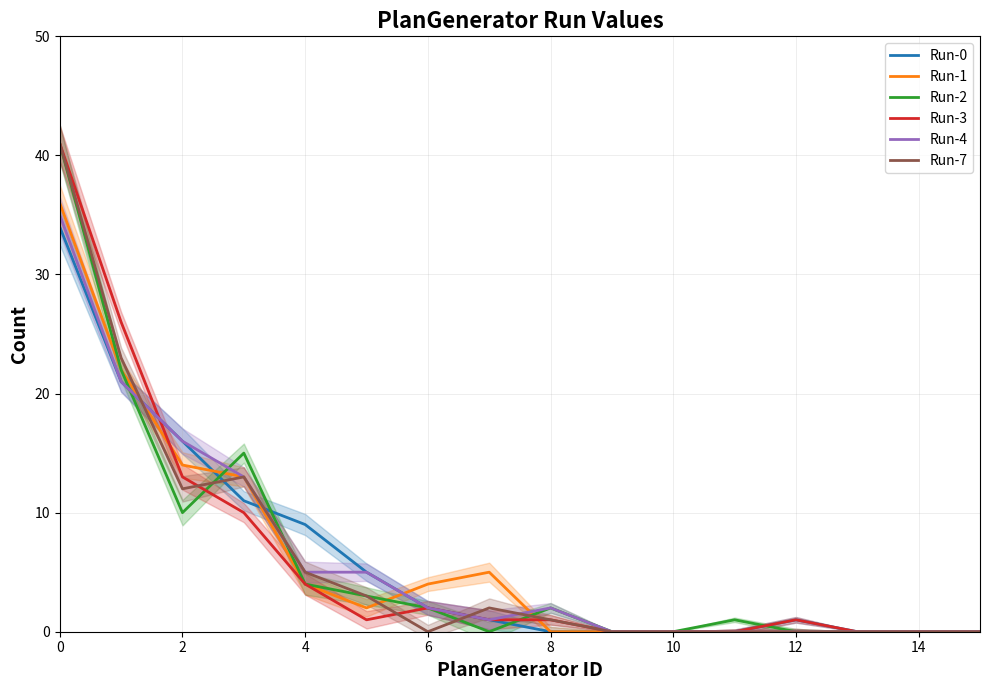

What is the maximum value for Run-7?

41